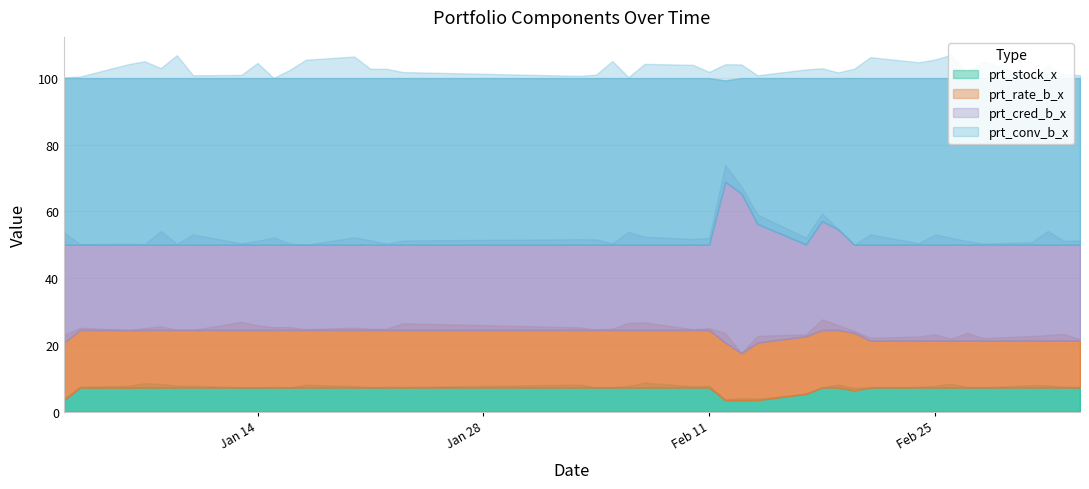

Reading left to right, list all the values displayed in this chart.

prt_stock_x: 2020-01-02=3.4	2020-01-03=7.2	2020-01-06=7.2	2020-01-07=7.2	2020-01-08=7.2	2020-01-09=7.2	2020-01-10=7.2	2020-01-13=7.2	2020-01-14=7.2	2020-01-15=7.2	2020-01-16=7.2	2020-01-17=7.2	2020-01-20=7.2	2020-01-21=7.2	2020-01-22=7.2	2020-01-23=7.2	2020-02-03=7.2	2020-02-04=7.2	2020-02-05=7.2	2020-02-06=7.2	2020-02-07=7.2	2020-02-10=7.2	2020-02-11=7.2	2020-02-12=3.4	2020-02-13=3.4	2020-02-14=3.4	2020-02-17=5.3	2020-02-18=7.2	2020-02-19=7.2	2020-02-20=6.3	2020-02-21=7.2	2020-02-24=7.2	2020-02-25=7.2	2020-02-26=7.2	2020-02-27=7.2	2020-02-28=7.2	2020-03-02=7.2	2020-03-03=7.2	2020-03-04=7.2	2020-03-05=7.2
prt_rate_b_x: 2020-01-02=17.3	2020-01-03=17.3	2020-01-06=17.3	2020-01-07=17.3	2020-01-08=17.3	2020-01-09=17.3	2020-01-10=17.3	2020-01-13=17.3	2020-01-14=17.3	2020-01-15=17.3	2020-01-16=17.3	2020-01-17=17.3	2020-01-20=17.3	2020-01-21=17.3	2020-01-22=17.3	2020-01-23=17.3	2020-02-03=17.3	2020-02-04=17.3	2020-02-05=17.3	2020-02-06=17.3	2020-02-07=17.3	2020-02-10=17.3	2020-02-11=17.3	2020-02-12=17.3	2020-02-13=14.1	2020-02-14=17.3	2020-02-17=17.3	2020-02-18=17.3	2020-02-19=17.3	2020-02-20=17.3	2020-02-21=14.1	2020-02-24=14.1	2020-02-25=14.1	2020-02-26=14.1	2020-02-27=14.1	2020-02-28=14.1	2020-03-02=14.1	2020-03-03=14.1	2020-03-04=14.1	2020-03-05=14.1
prt_cred_b_x: 2020-01-02=29.3	2020-01-03=25.6	2020-01-06=25.6	2020-01-07=25.6	2020-01-08=25.6	2020-01-09=25.6	2020-01-10=25.6	2020-01-13=25.6	2020-01-14=25.6	2020-01-15=25.6	2020-01-16=25.6	2020-01-17=25.6	2020-01-20=25.6	2020-01-21=25.6	2020-01-22=25.6	2020-01-23=25.6	2020-02-03=25.6	2020-02-04=25.6	2020-02-05=25.6	2020-02-06=25.6	2020-02-07=25.6	2020-02-10=25.6	2020-02-11=25.6	2020-02-12=48.2	2020-02-13=47.9	2020-02-14=35.6	2020-02-17=27.6	2020-02-18=32.6	2020-02-19=30.2	2020-02-20=26.4	2020-02-21=28.7	2020-02-24=28.7	2020-02-25=28.7	2020-02-26=28.7	2020-02-27=28.7	2020-02-28=28.7	2020-03-02=28.7	2020-03-03=28.7	2020-03-04=28.7	2020-03-05=28.7
prt_conv_b_x: 2020-01-02=50.0	2020-01-03=50.0	2020-01-06=50.0	2020-01-07=50.0	2020-01-08=50.0	2020-01-09=50.0	2020-01-10=50.0	2020-01-13=50.0	2020-01-14=50.0	2020-01-15=50.0	2020-01-16=50.0	2020-01-17=50.0	2020-01-20=50.0	2020-01-21=50.0	2020-01-22=50.0	2020-01-23=50.0	2020-02-03=50.0	2020-02-04=50.0	2020-02-05=50.0	2020-02-06=50.0	2020-02-07=50.0	2020-02-10=50.0	2020-02-11=50.0	2020-02-12=30.4	2020-02-13=34.6	2020-02-14=43.7	2020-02-17=49.9	2020-02-18=42.9	2020-02-19=45.3	2020-02-20=50.0	2020-02-21=50.0	2020-02-24=50.0	2020-02-25=50.0	2020-02-26=50.0	2020-02-27=50.0	2020-02-28=50.0	2020-03-02=50.0	2020-03-03=50.0	2020-03-04=50.0	2020-03-05=50.0